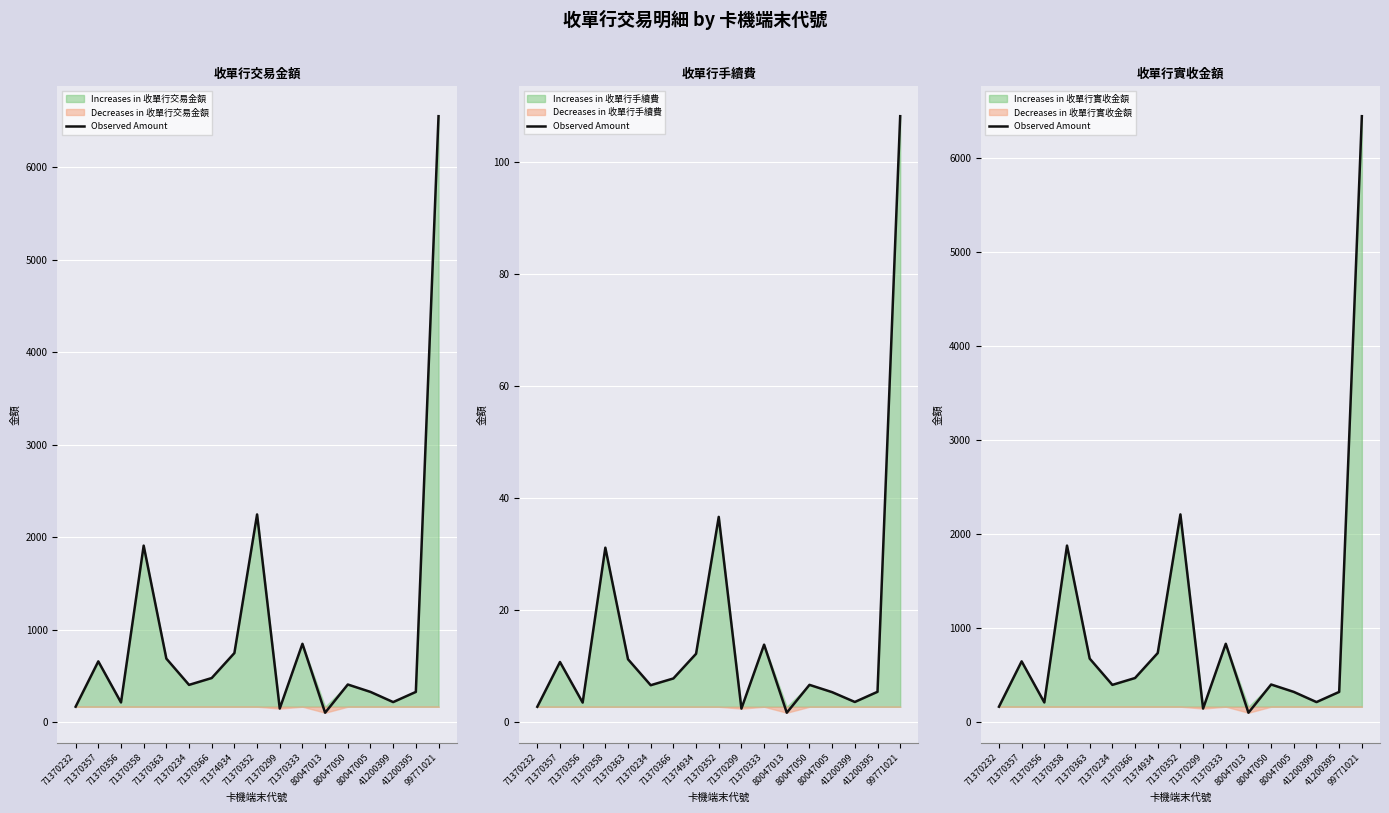

How many data points does each series have?

17